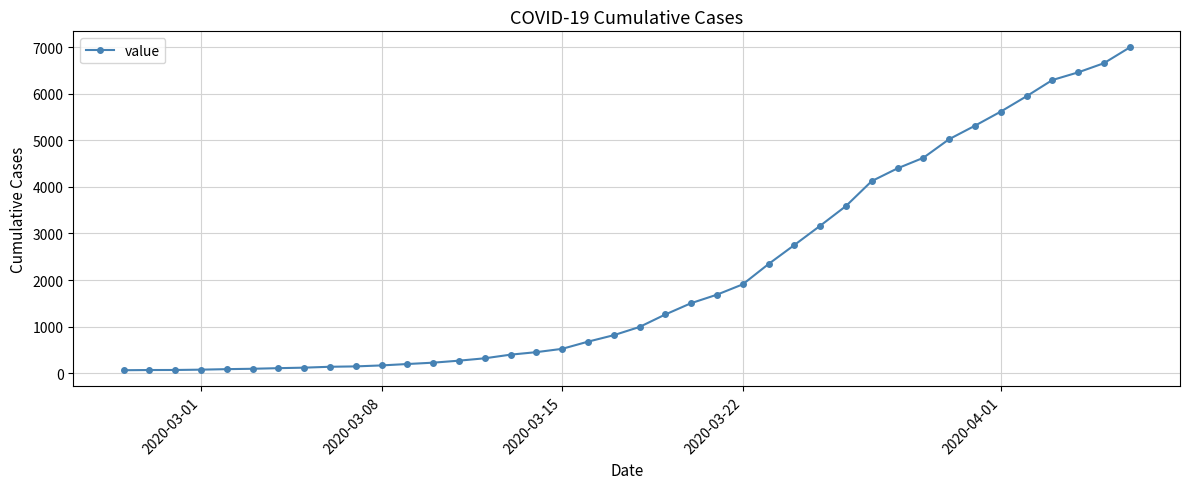

What is the average value?

2142